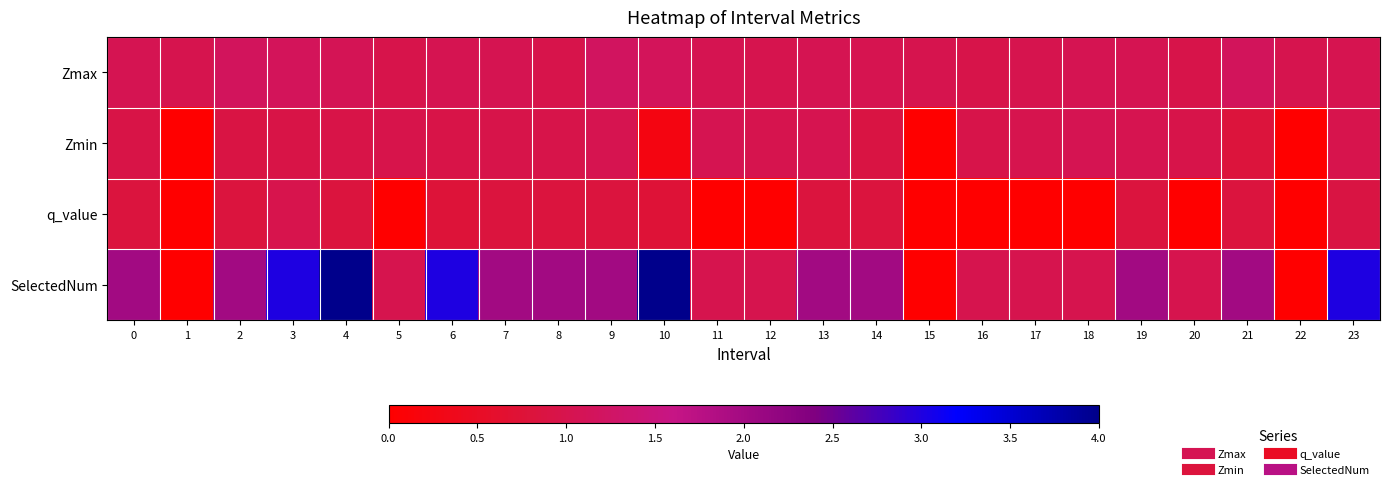

What is the spread (max minus min) of values at 3?

2.1